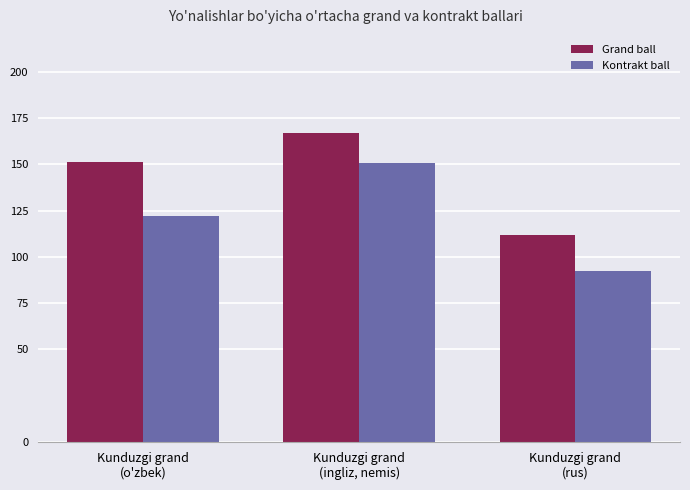

The Kontrakt ball series shows 150.9 at Kunduzgi grand
(ingliz, nemis). True or false?

True